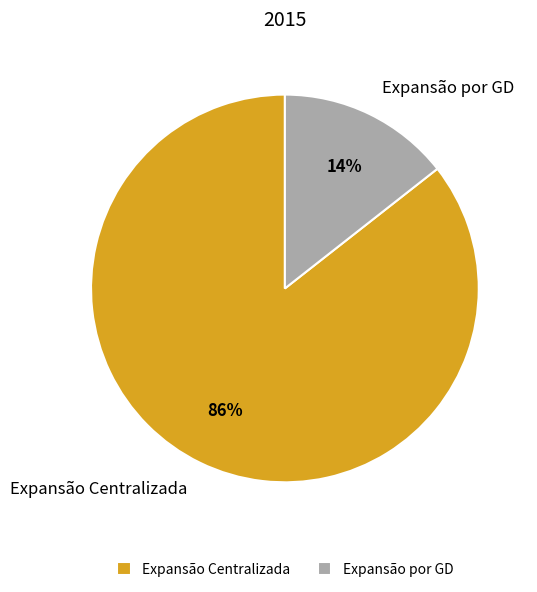

Is it true that Expansão por GD is 26% of the pie?

False